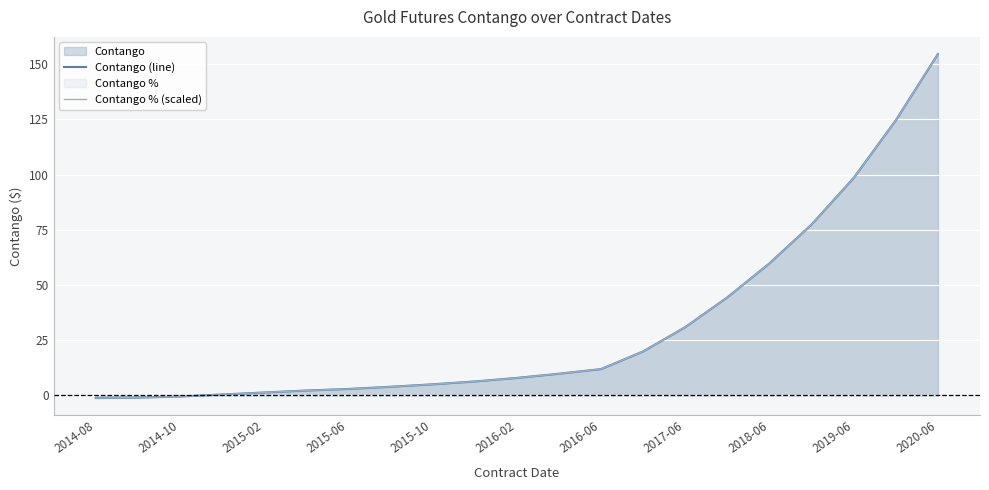

True or false: Contango % (scaled) has more than 0 points higher than both neighbors.

False